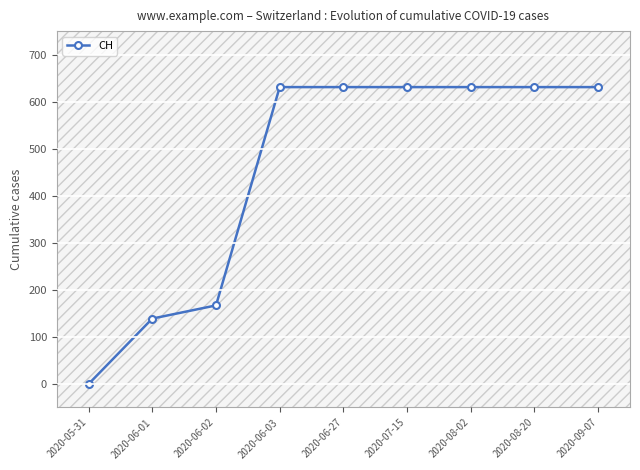

What is the ratio of the value at 2020-06-01 to the value at 2020-08-20?

0.2